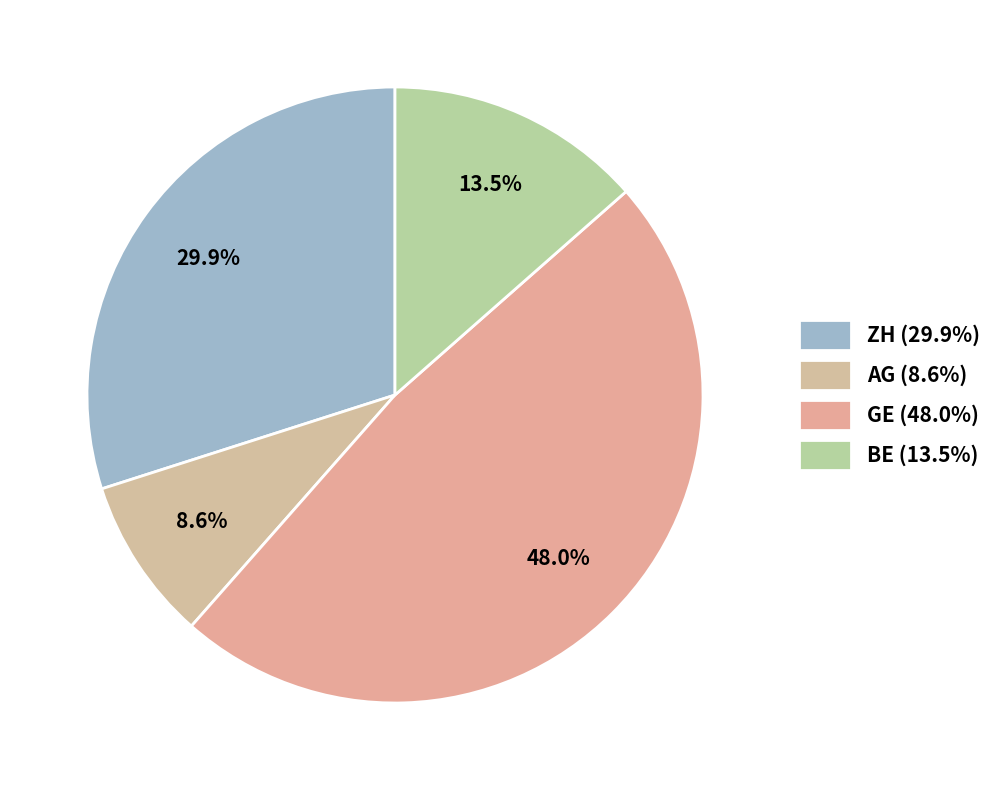

How many segments does this pie chart have?

4